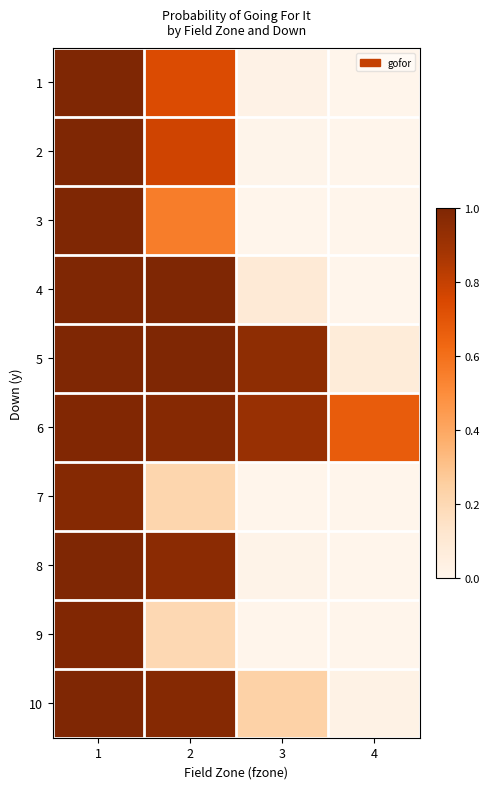

Count the number of data series in this chart.

10